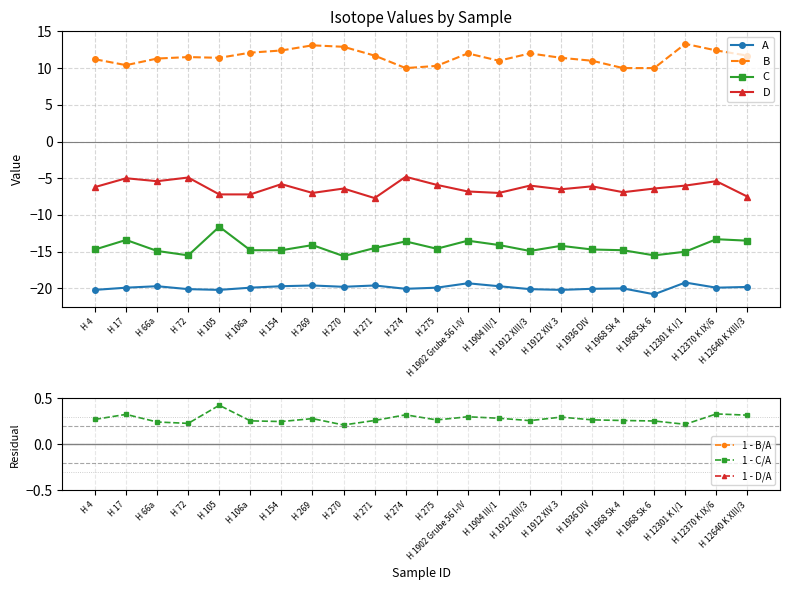

What is the maximum value for D?

-4.8